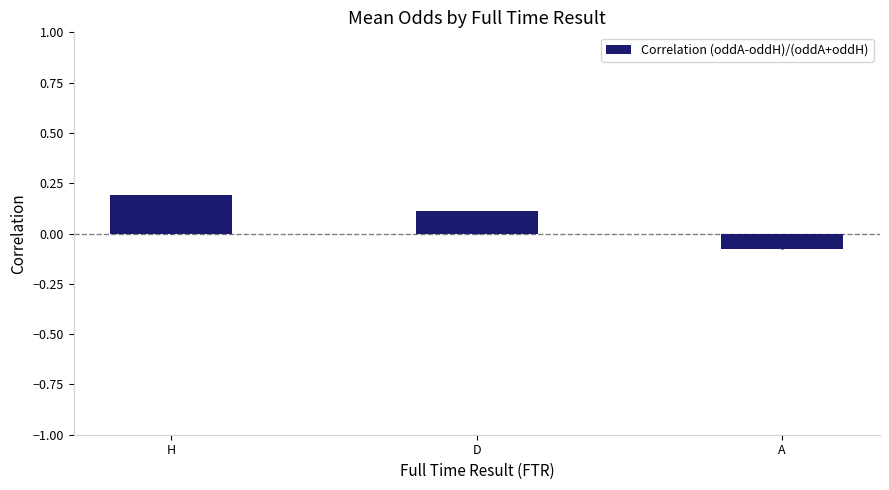

List the labels in order of value, largest first.

H, D, A